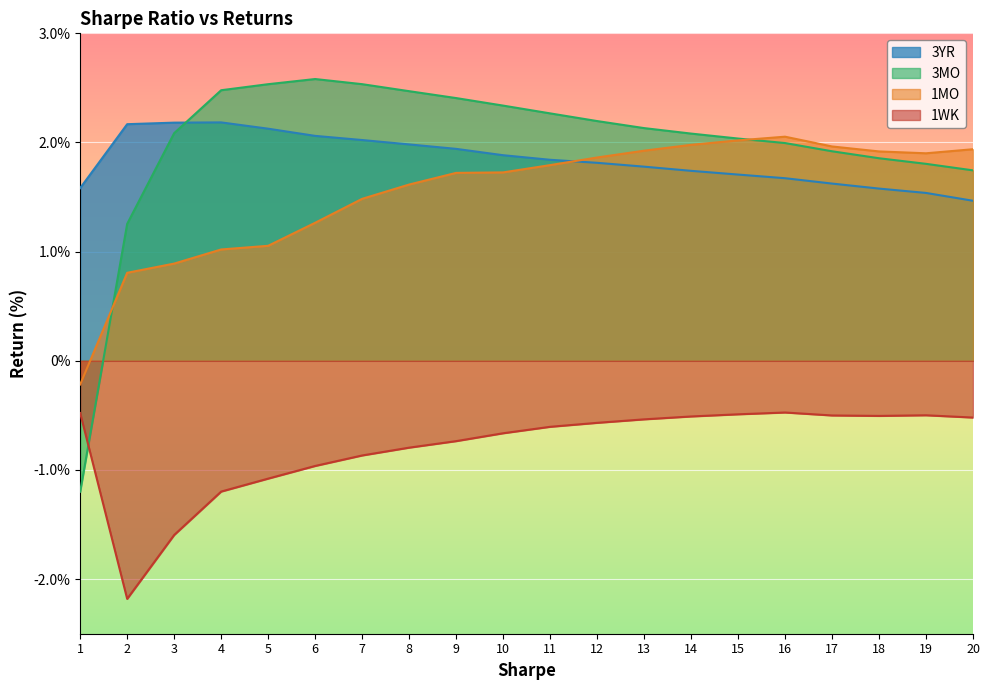

Where is the first local maximum for 3YR?

4